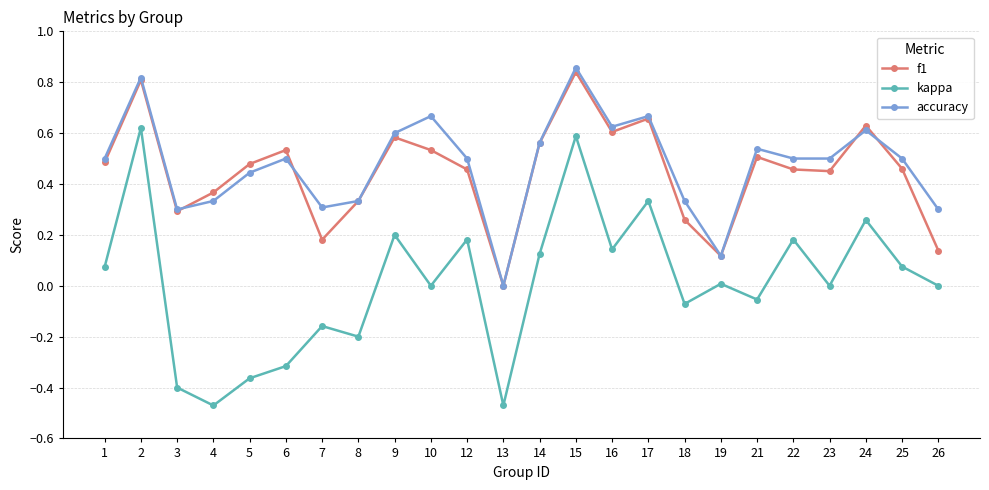

Which category has the highest value in the accuracy series?

15